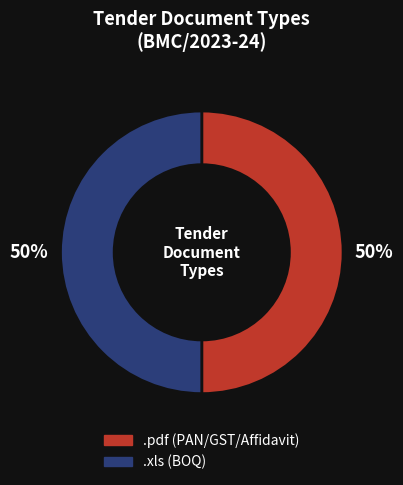

True or false: .pdf accounts for 50% of the total.

True